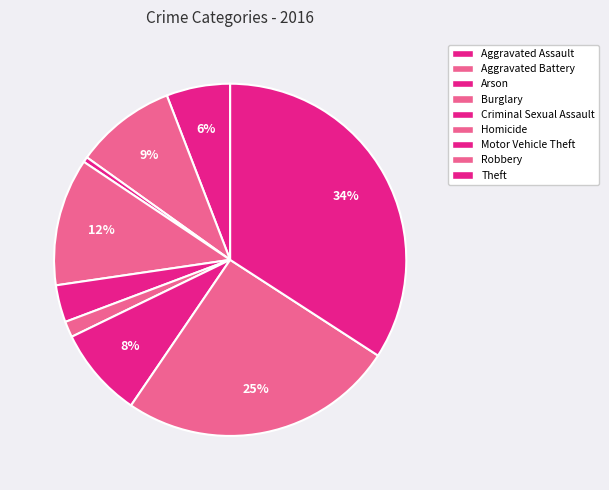

Does Aggravated Battery account for over 50% of the chart?

No